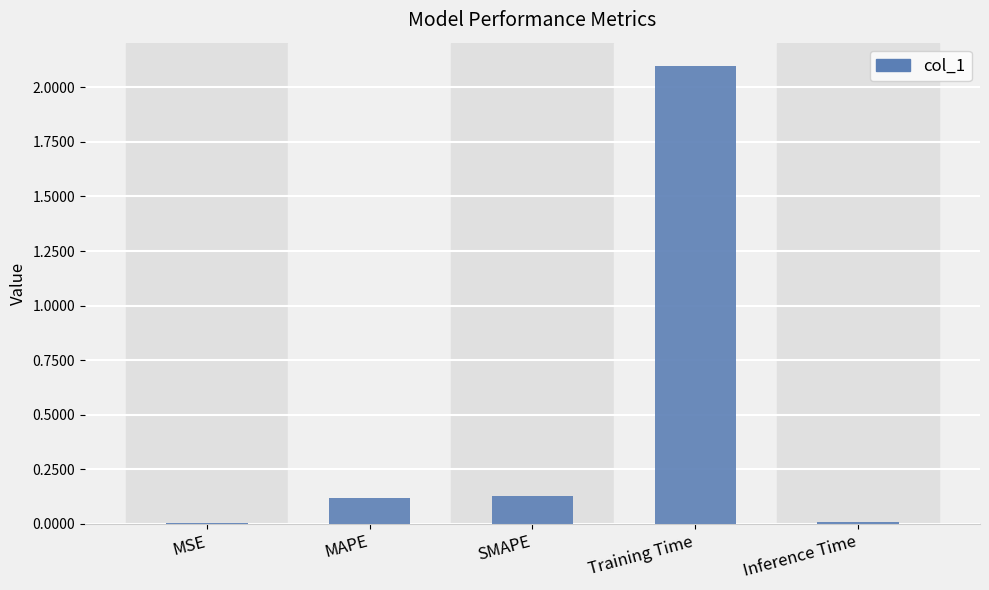

Which has a higher value, MSE or MAPE?

MAPE